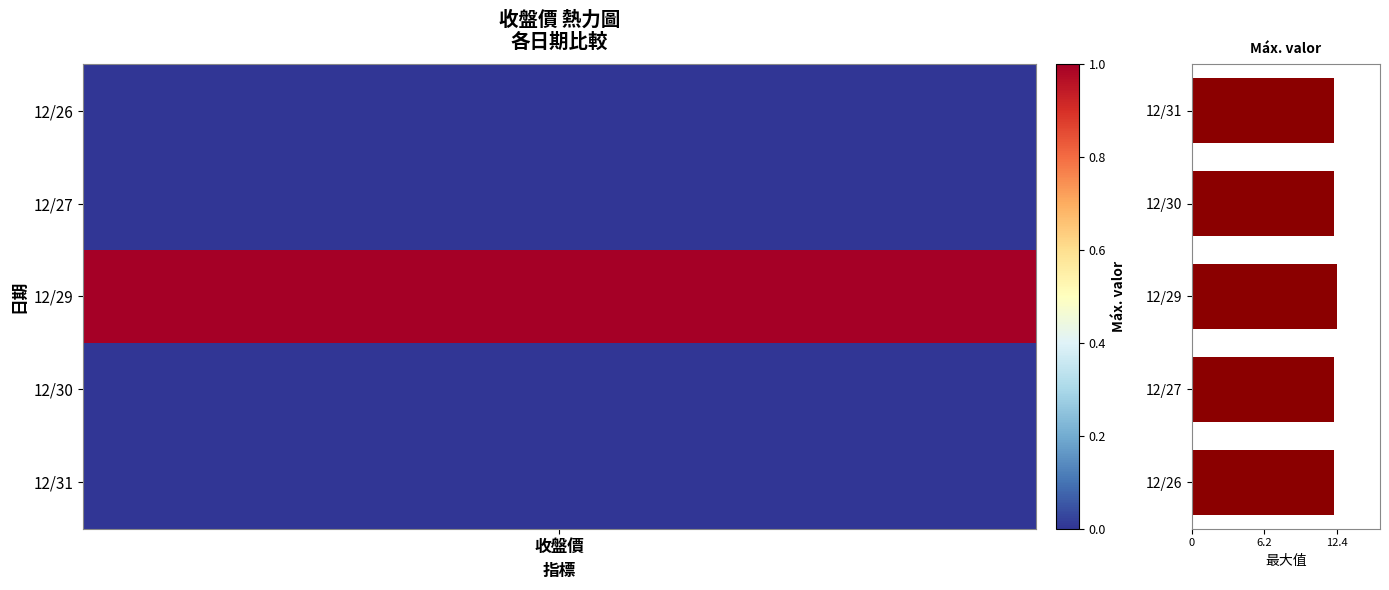

Is it true that the value at 12/26 is 7.4?

False